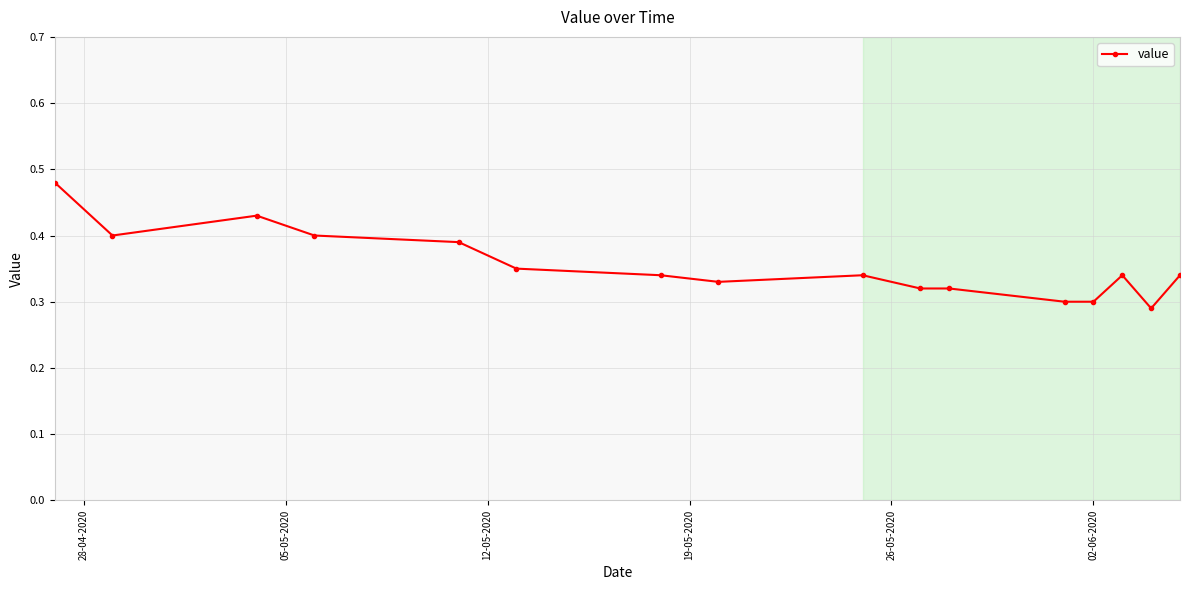

Does the chart have visible grid lines?

Yes